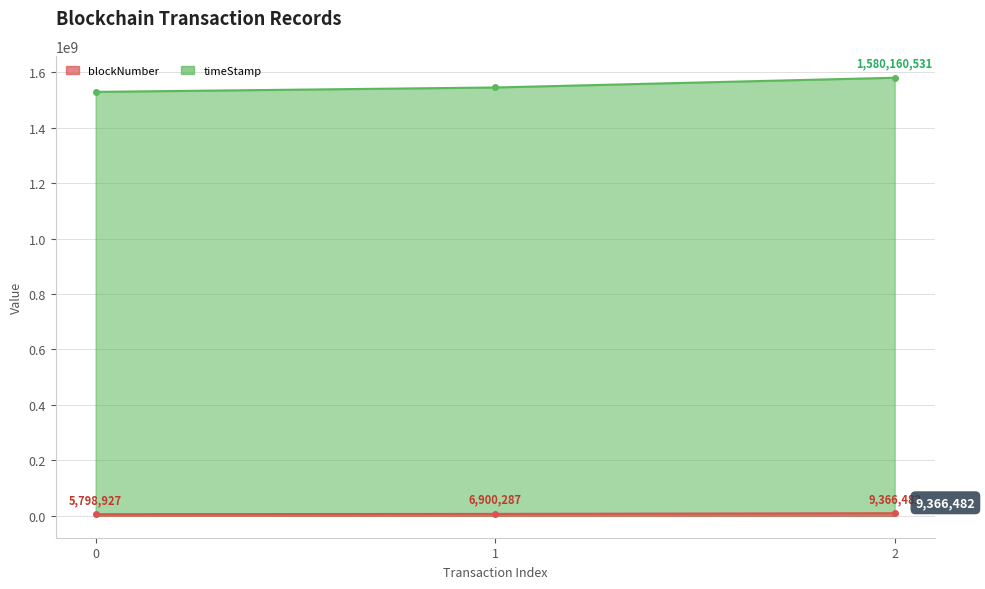

What is the difference between the highest and lowest values at 0?

1523352090